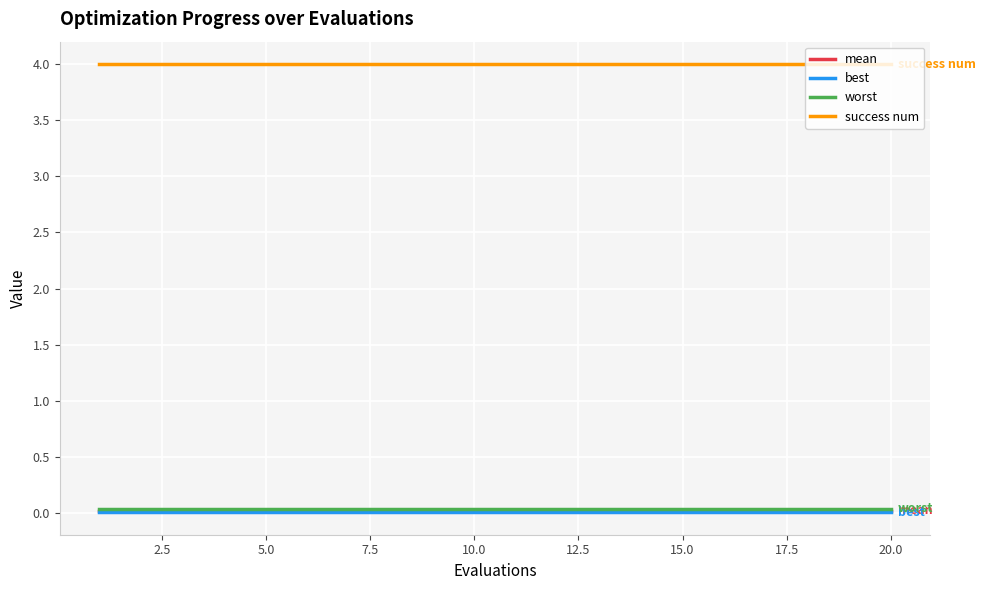

What is the greatest value displayed?

4.0